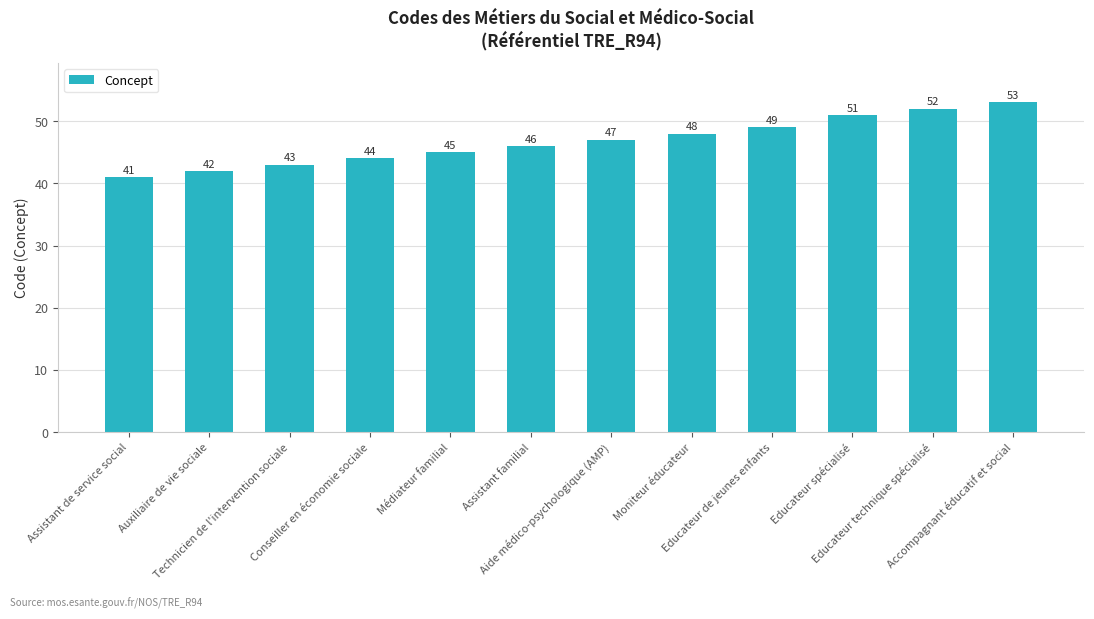

Rank the categories by value from lowest to highest.

Assistant de service social, Auxiliaire de vie sociale, Technicien de l'intervention sociale, Conseiller en économie sociale, Médiateur familial, Assistant familial, Aide médico-psychologique (AMP), Moniteur éducateur, Educateur de jeunes enfants, Educateur spécialisé, Educateur technique spécialisé, Accompagnant éducatif et social